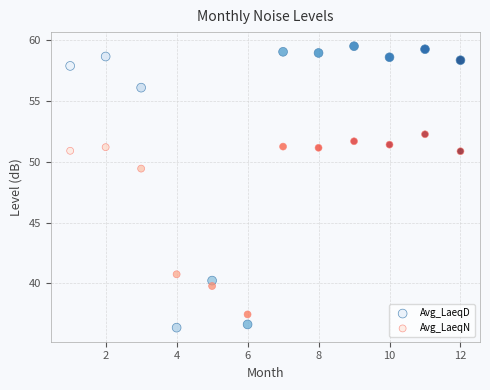

What are all the series names shown in the legend?

Avg_LaeqD, Avg_LaeqN